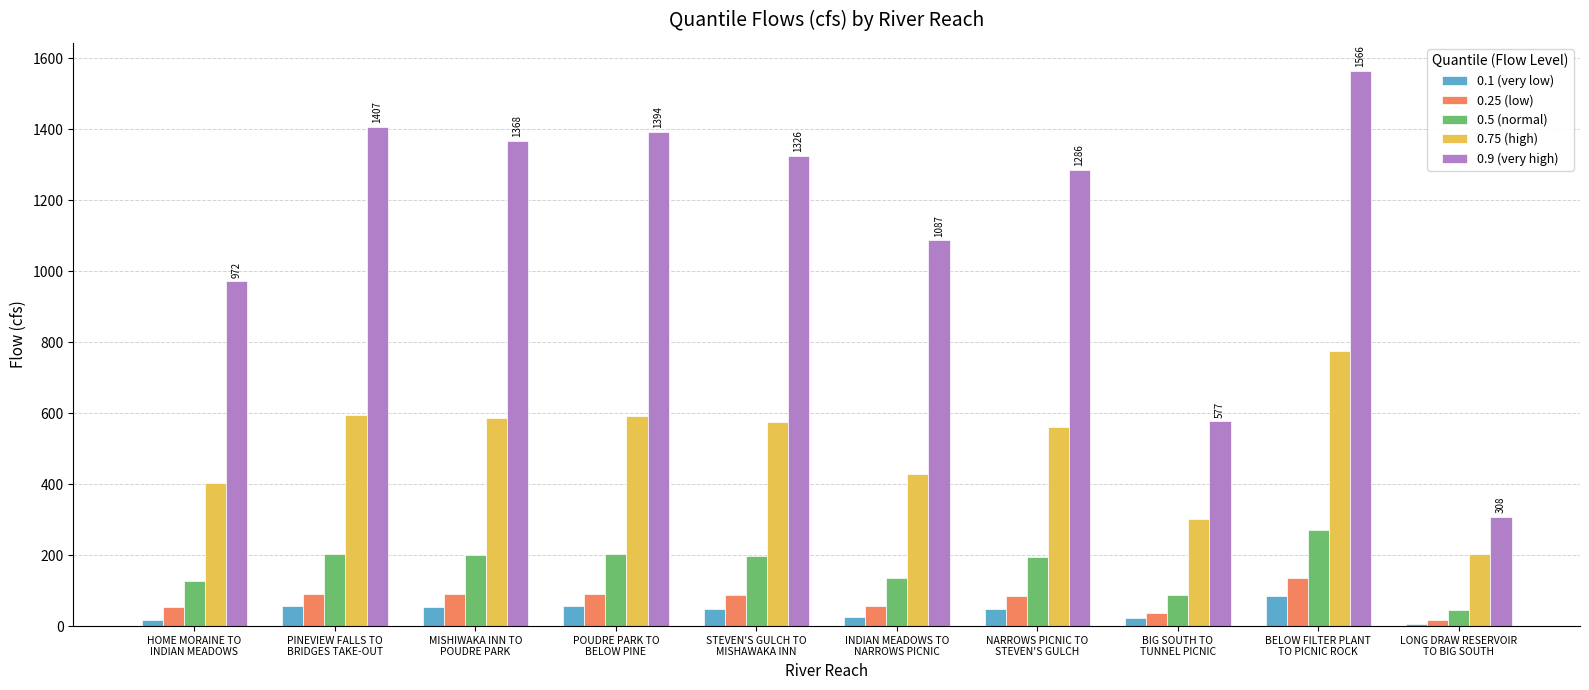

What is the maximum value for 0.9 (very high)?

1565.7